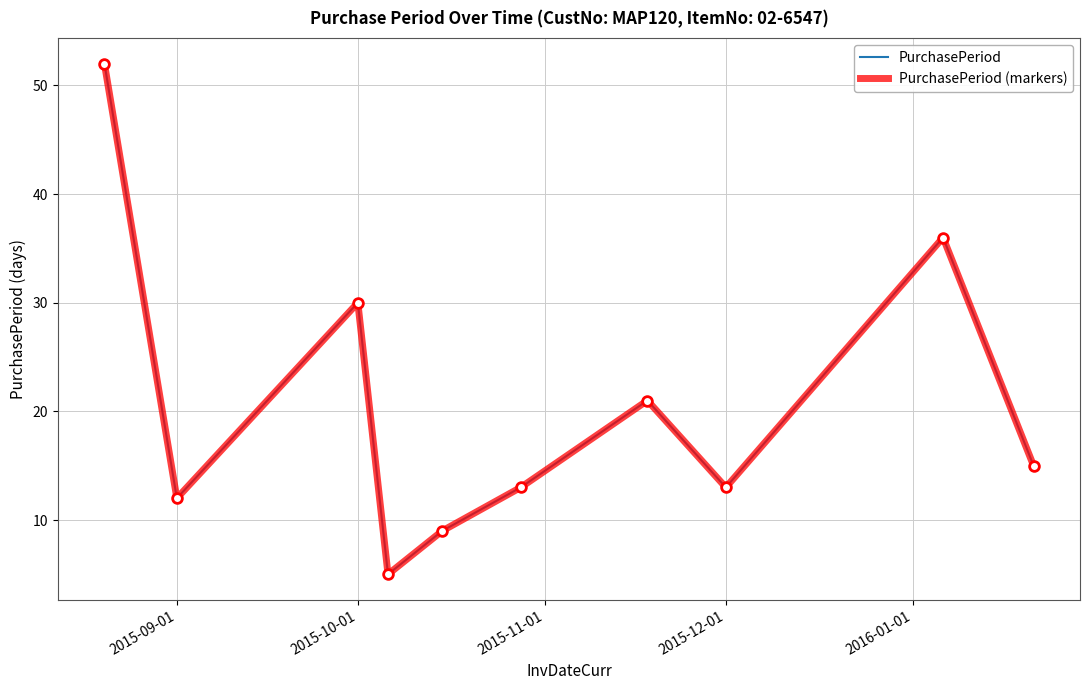

What is the difference between the second highest and minimum values in the PurchasePeriod series?

31